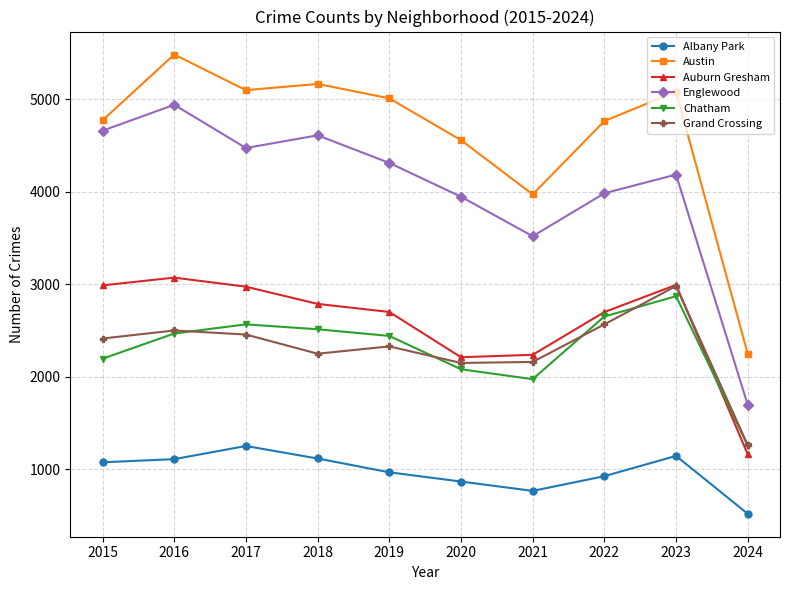

What is the smallest value displayed?

520